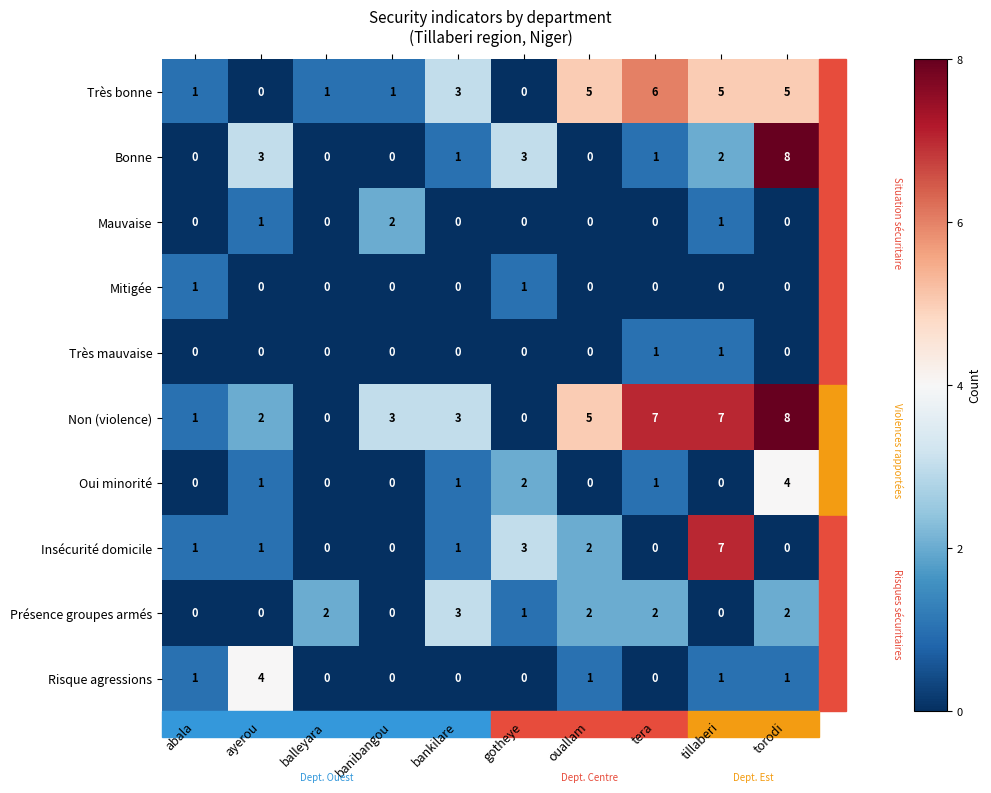

The value of Insécurité domicile at tera is 0. True or false?

True